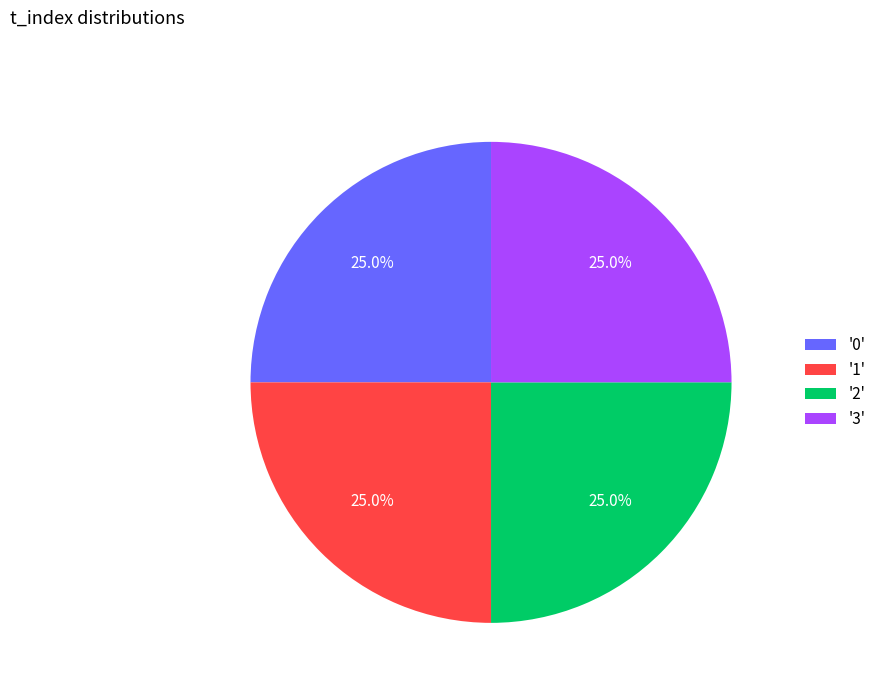

What is the ratio of the value at '3' to the value at '0'?

1.0